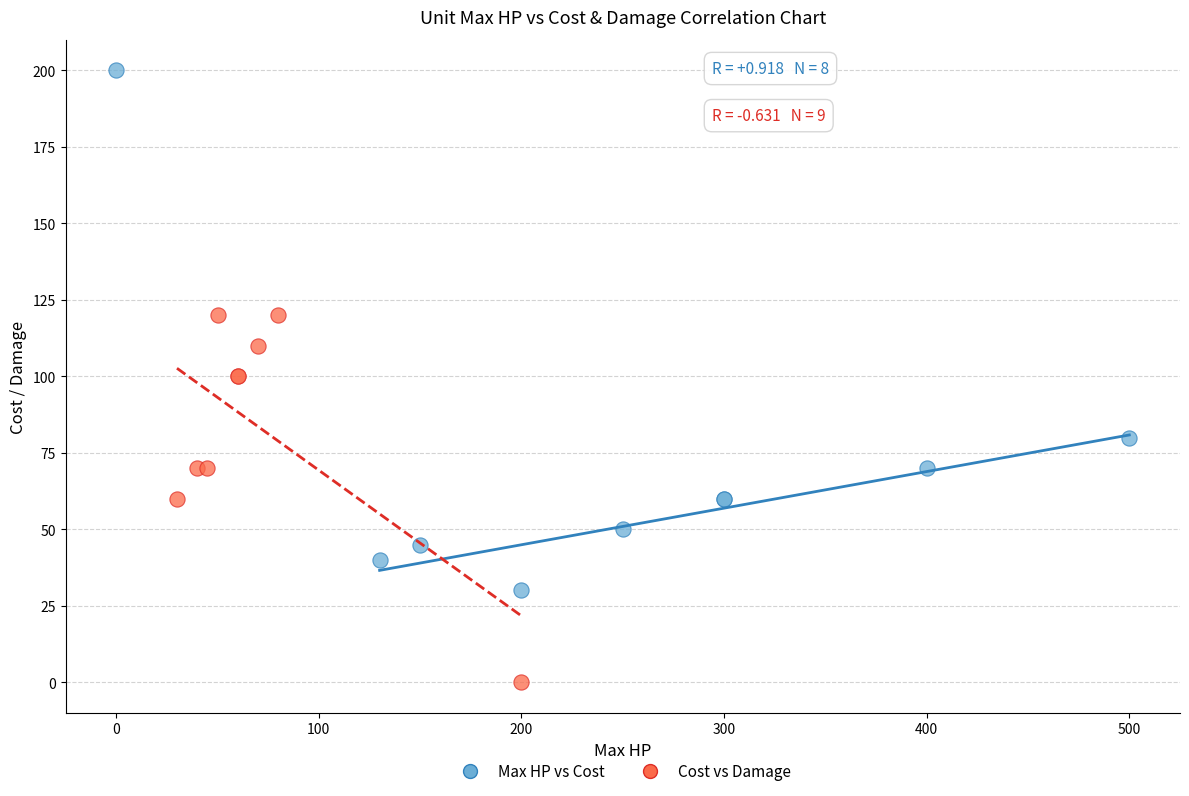

Which series contains the highest Y value?

Max HP vs Cost